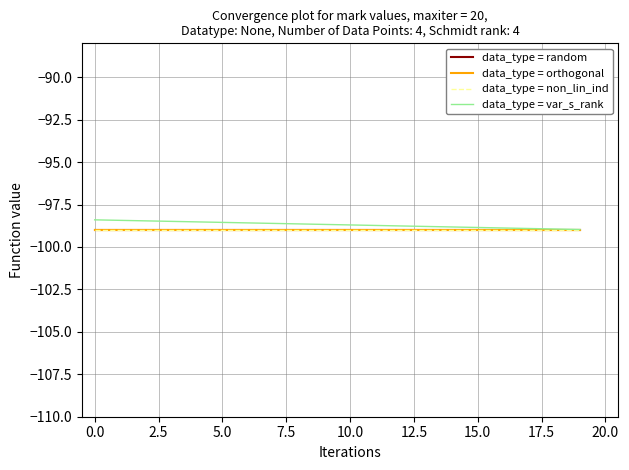

What is the maximum value shown in the chart?

-98.4